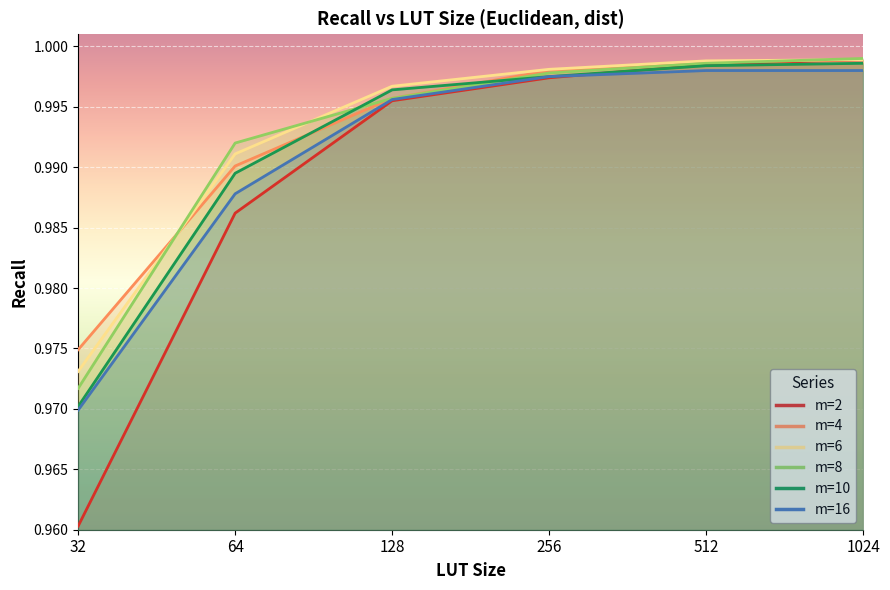

Reading left to right, extract all data points from this chart.

m=2: 1.0	1.0	1.0	1.0	1.0	1.0
m=4: 1.0	1.0	1.0	1.0	1.0	1.0
m=6: 1.0	1.0	1.0	1.0	1.0	1.0
m=8: 1.0	1.0	1.0	1.0	1.0	1.0
m=10: 1.0	1.0	1.0	1.0	1.0	1.0
m=16: 1.0	1.0	1.0	1.0	1.0	1.0